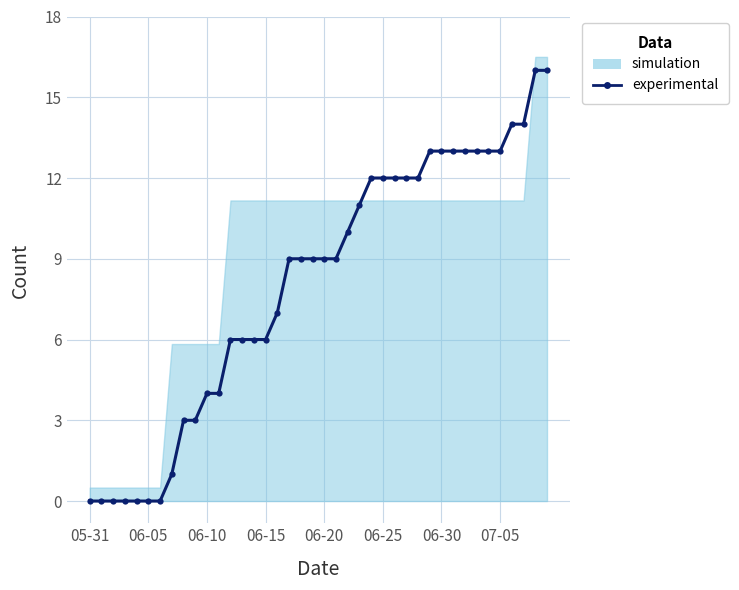

Between 13 and 38, which is larger?

38